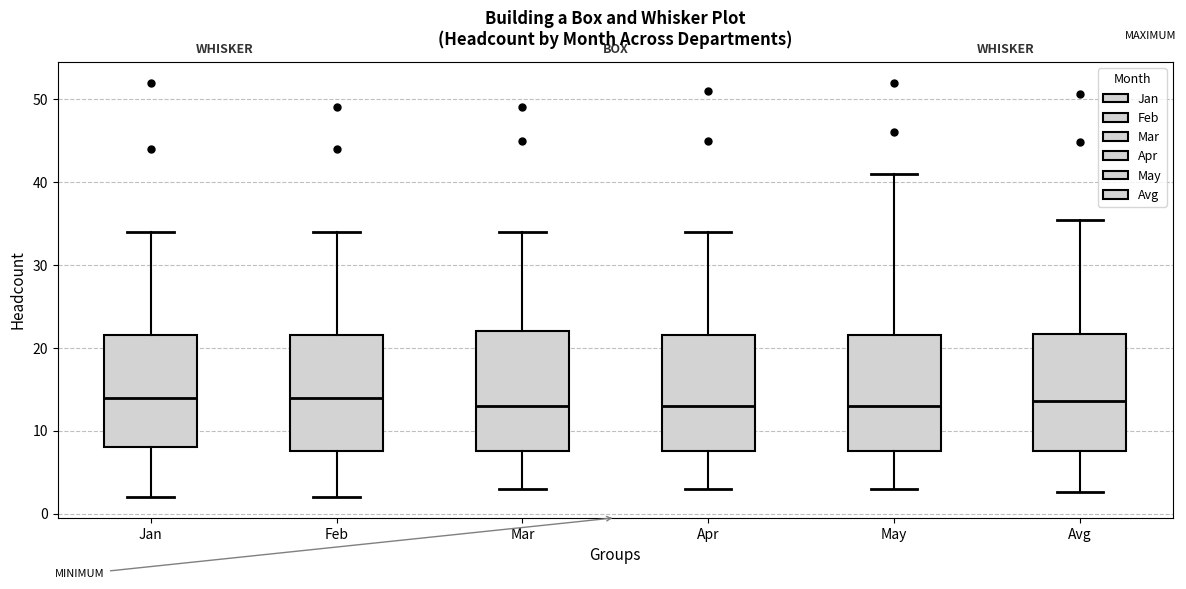

Reading left to right, transcribe this box plot: for each box, give where its median line is, the range the box spans, and where its two whiskers end, as read against the y-axis. The values are not printed on the chart, so give them approximately, as read against the axis.

Jan: median 14, box 8 to 22, whiskers 2 to 34
Feb: median 14, box 8 to 22, whiskers 2 to 34
Mar: median 13, box 8 to 22, whiskers 3 to 34
Apr: median 13, box 8 to 22, whiskers 3 to 34
May: median 13, box 8 to 22, whiskers 3 to 41
Avg: median 14, box 8 to 22, whiskers 3 to 35